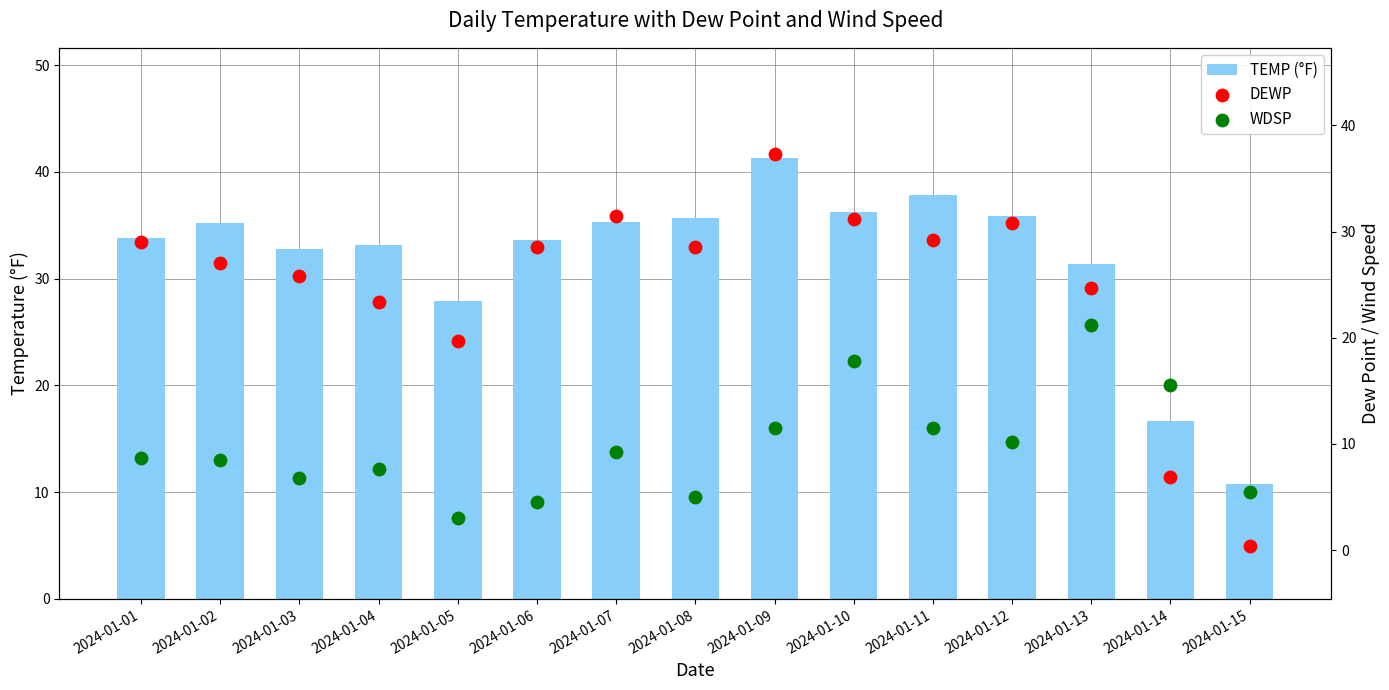

Is the value of TEMP (°F) at 2024-01-12 greater than the value of DEWP at 2024-01-13?

Yes